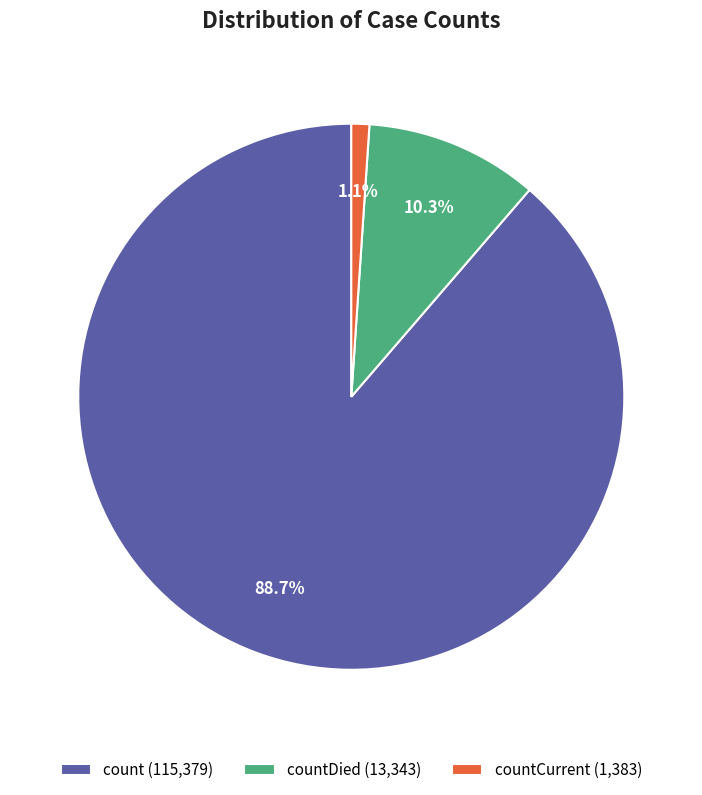

What is the smallest slice in the pie chart?

countCurrent (1,383)